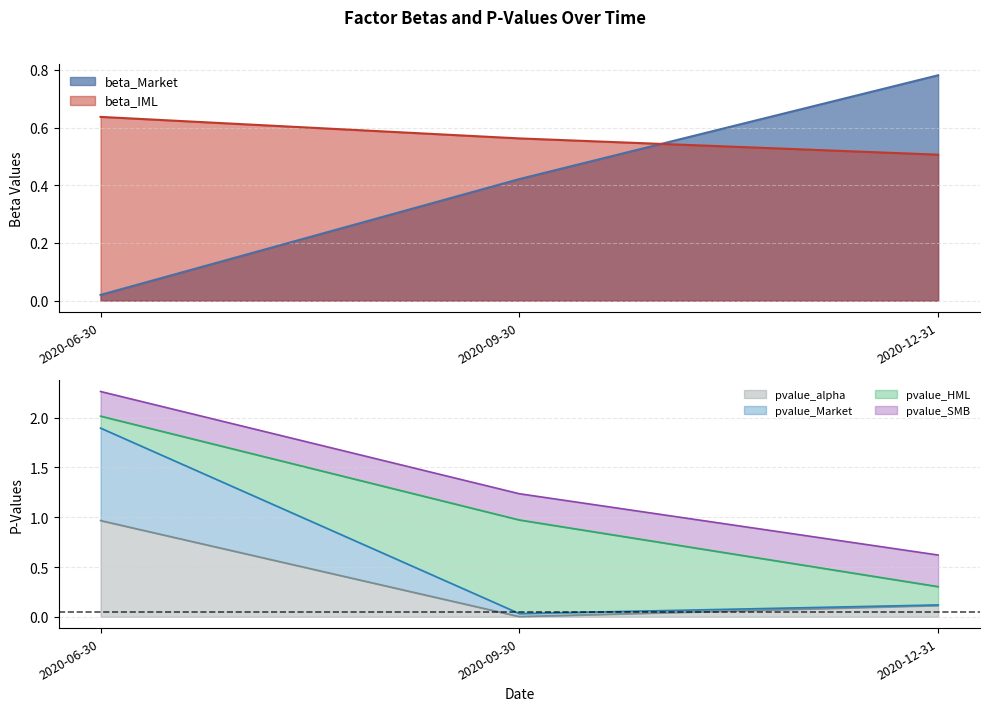

Which category has the highest value in the pvalue_alpha series?

2020-06-30